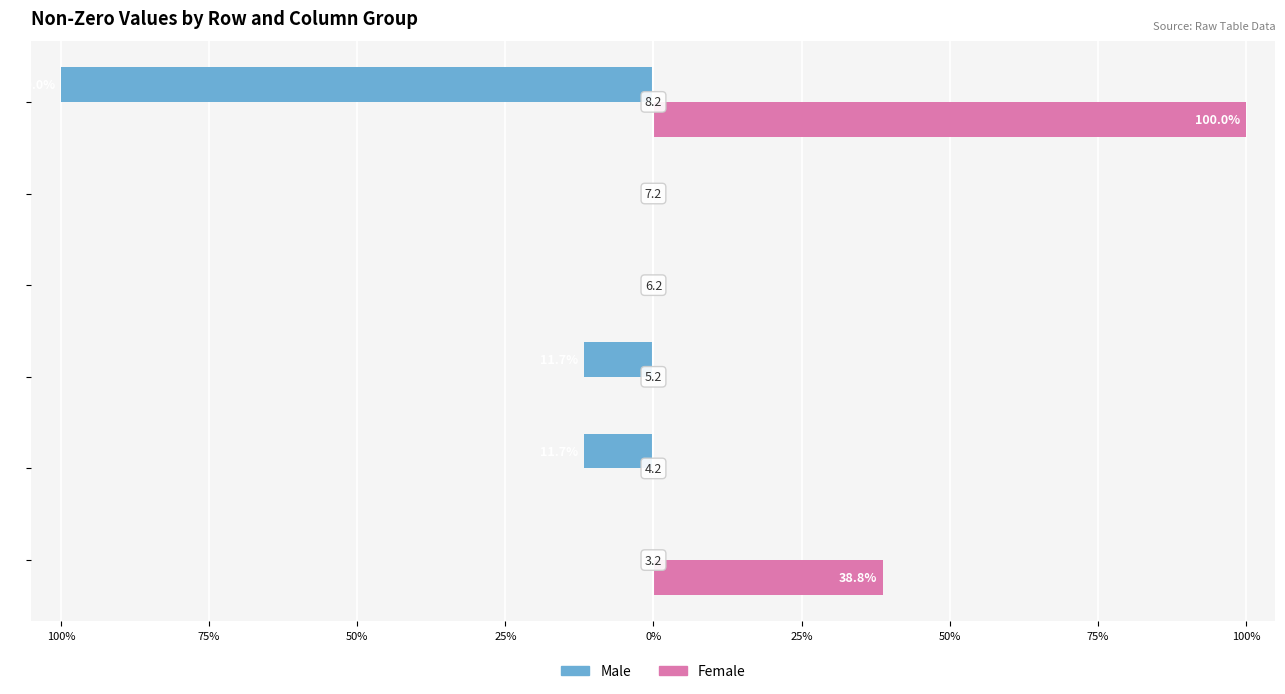

What are all the series names shown in the legend?

Male, Female